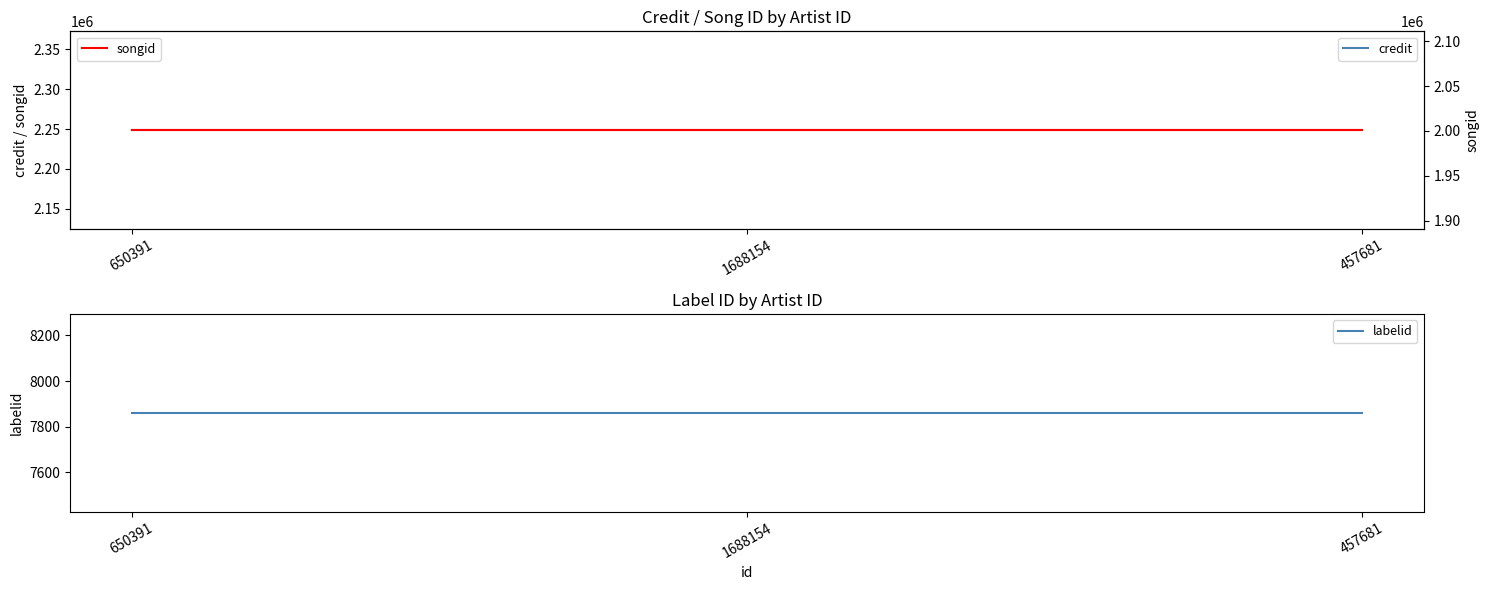

What are all the series names shown in the legend?

credit, labelid, songid